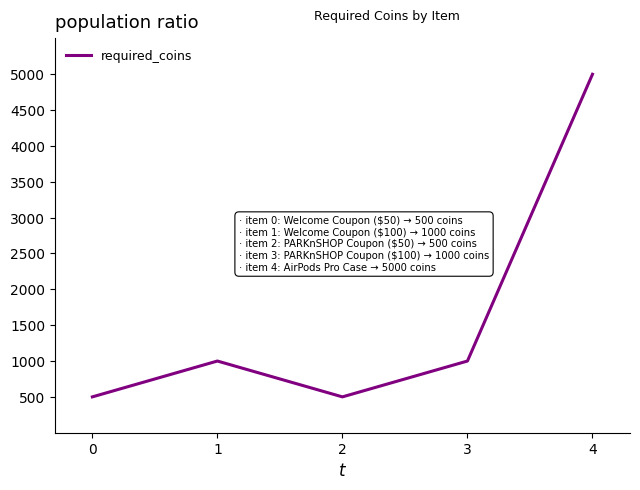

Reading left to right, transcribe all the data shown in this chart.

500	1000	500	1000	5000